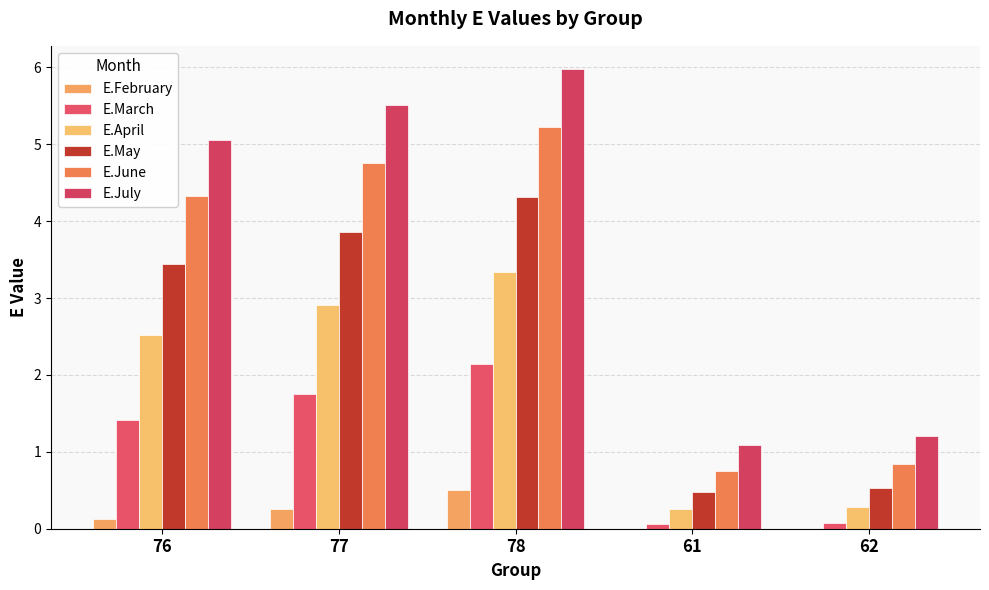

Read the E.March value at 62.

0.1